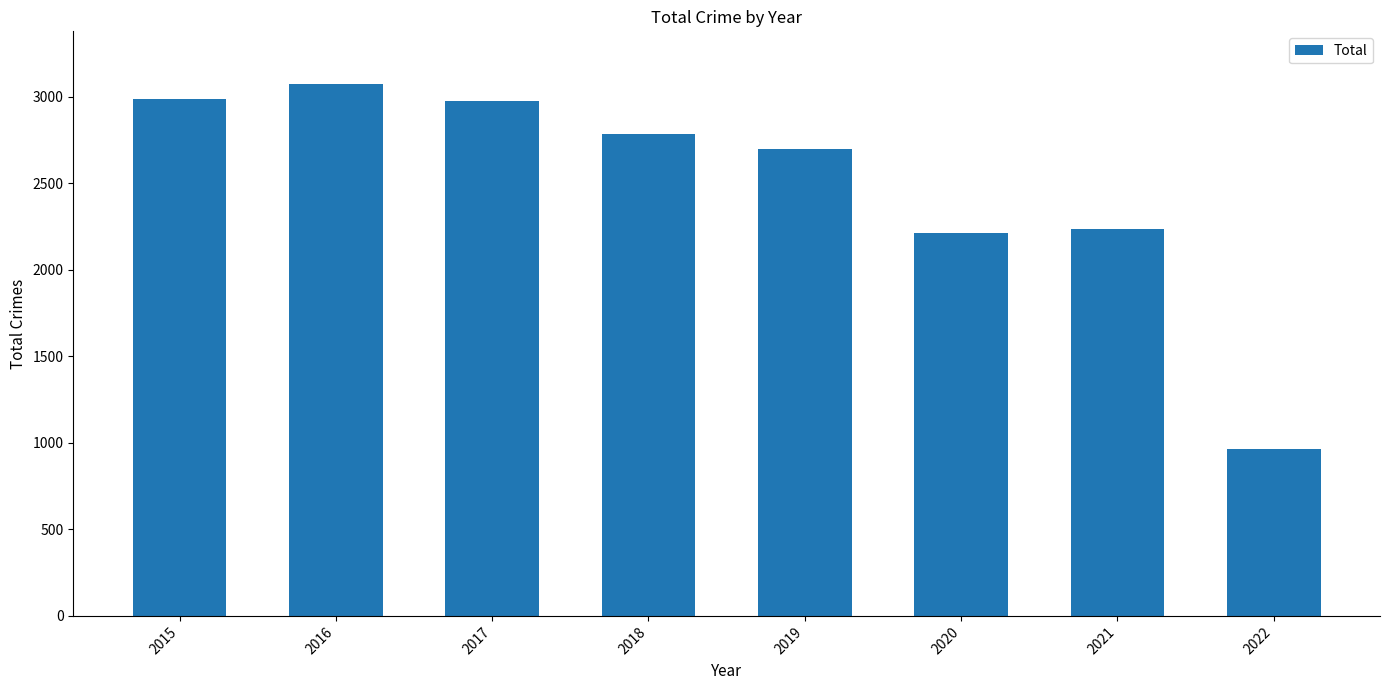

What is the difference between the values at 2018 and 2017?

186